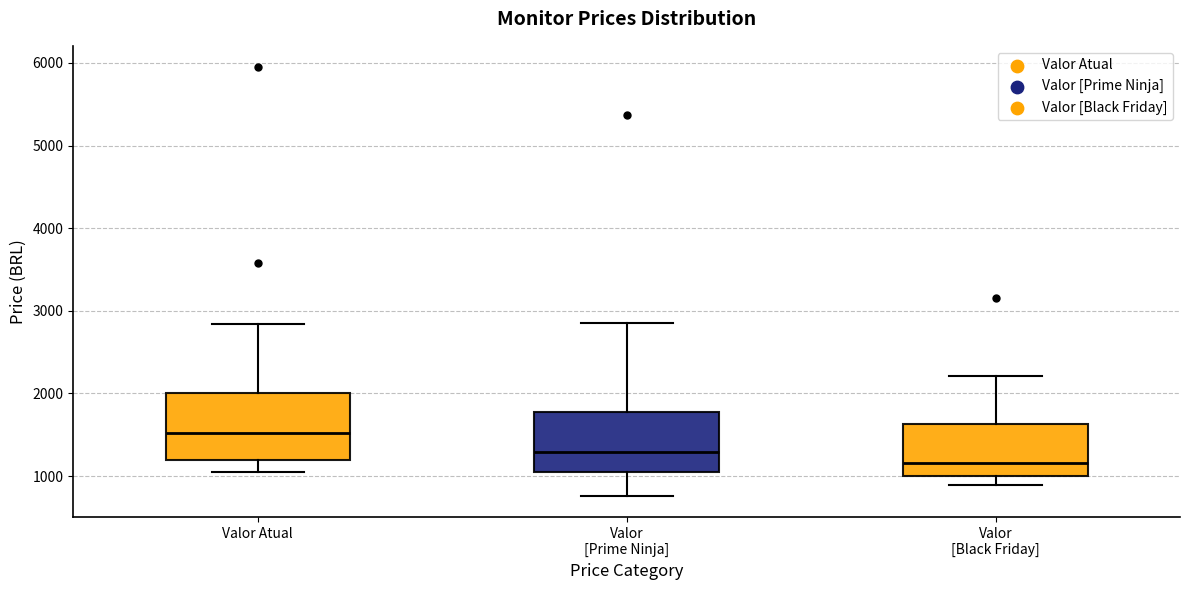

Where does the lower whisker of the box for Valor [Black Friday] end on the y-axis? The values are not printed on the chart, so give them approximately, as read against the axis.

900